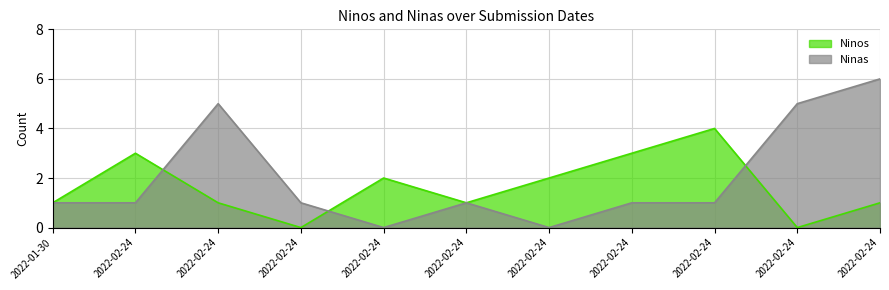

True or false: Ninas has a value of 0 at 2022-02-24.

True